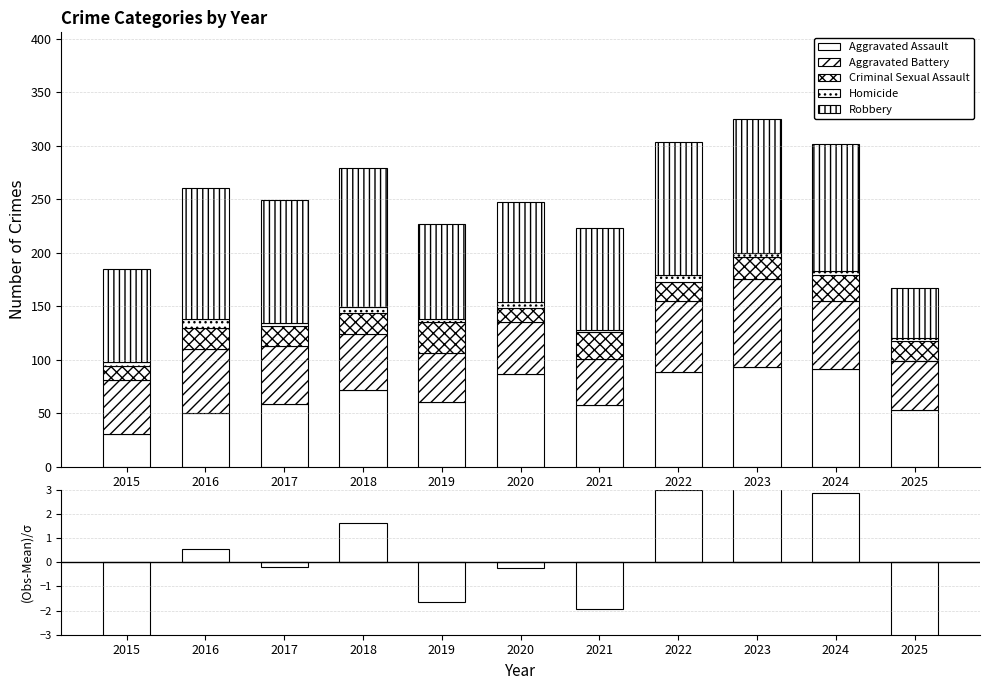

What is the total value across all series at 2018?

280.6